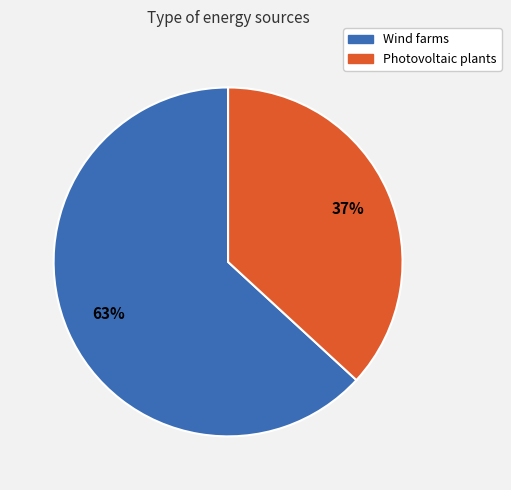

Between Wind farms and Photovoltaic plants, which is larger?

Wind farms